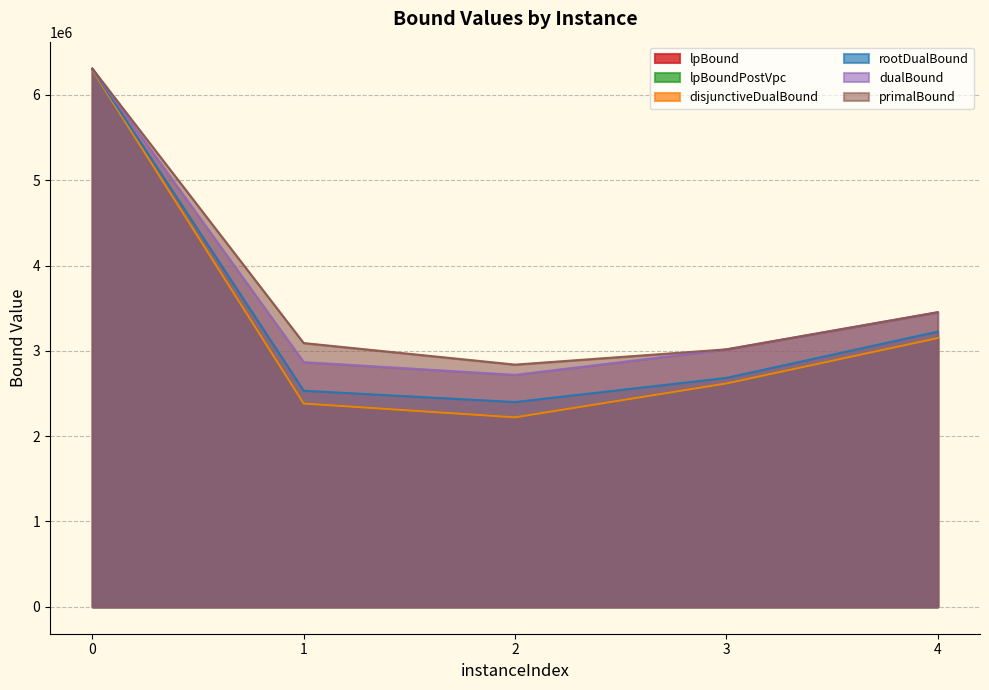

True or false: rootDualBound and primalBound intersect in this chart.

False